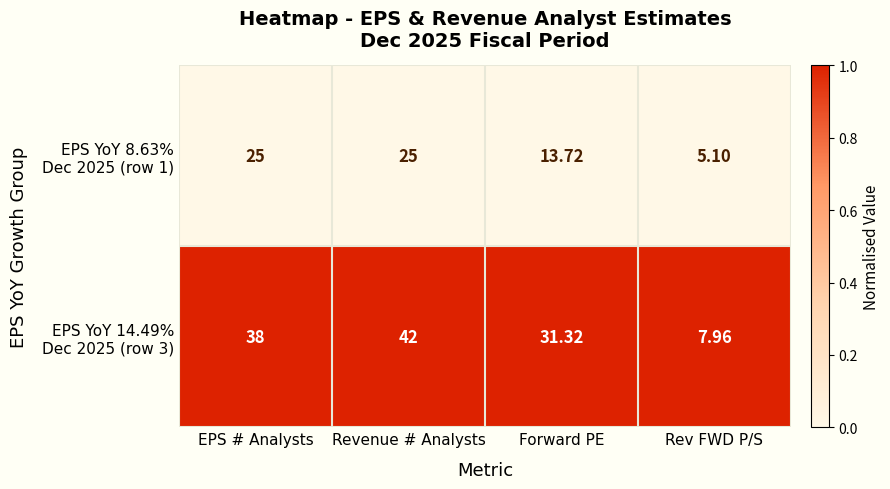

Which category has the highest value across all series?

Revenue # Analysts